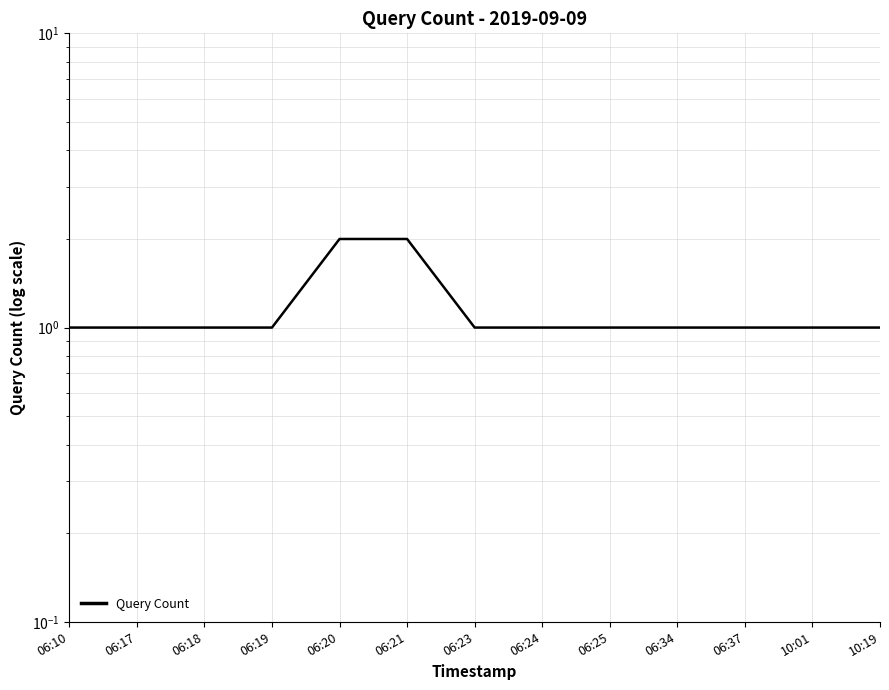

Reading left to right, list all the values displayed in this chart.

06:10=1	06:17=1	06:18=1	06:19=1	06:20=2	06:21=2	06:23=1	06:24=1	06:25=1	06:34=1	06:37=1	10:01=1	10:19=1